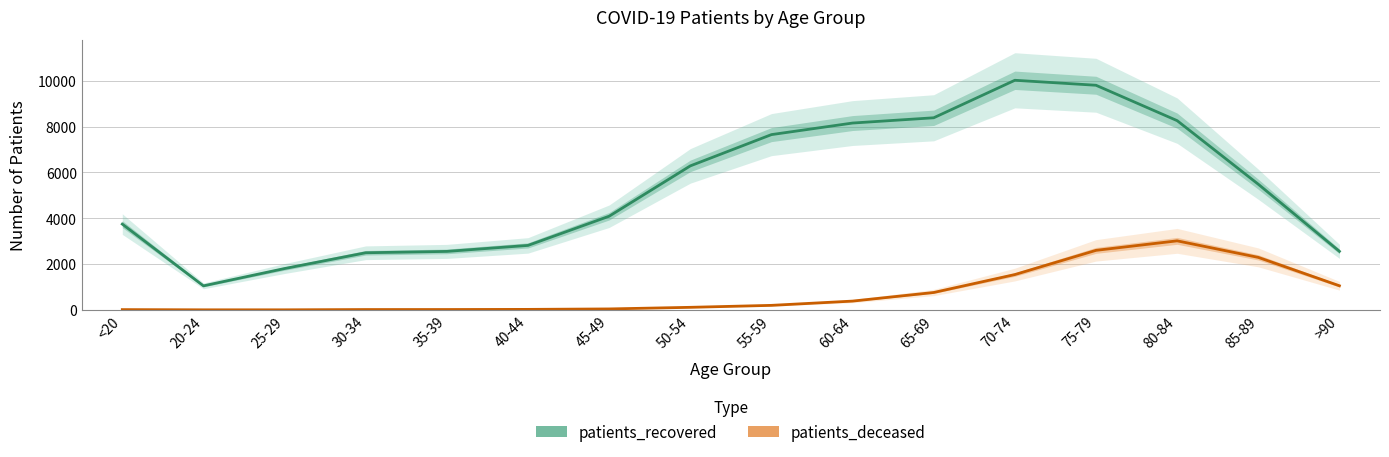

Where does the patients_deceased series first go above 198?

60-64